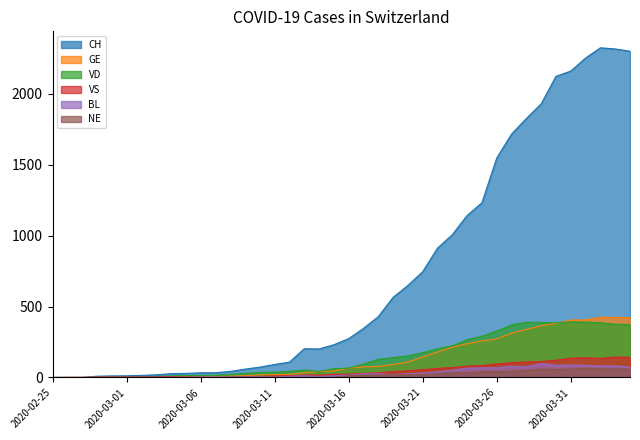

Which series has the widest spread of values?

CH